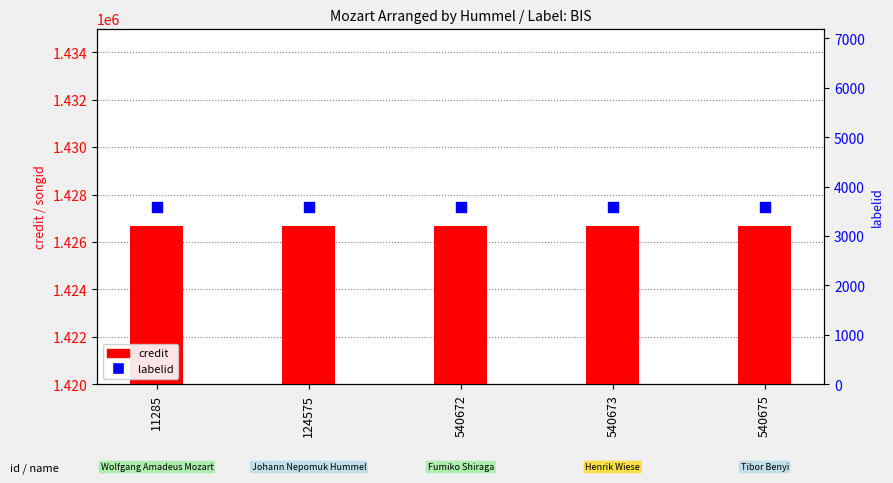

Is the value of credit at 124575 greater than the value of labelid at 124575?

Yes